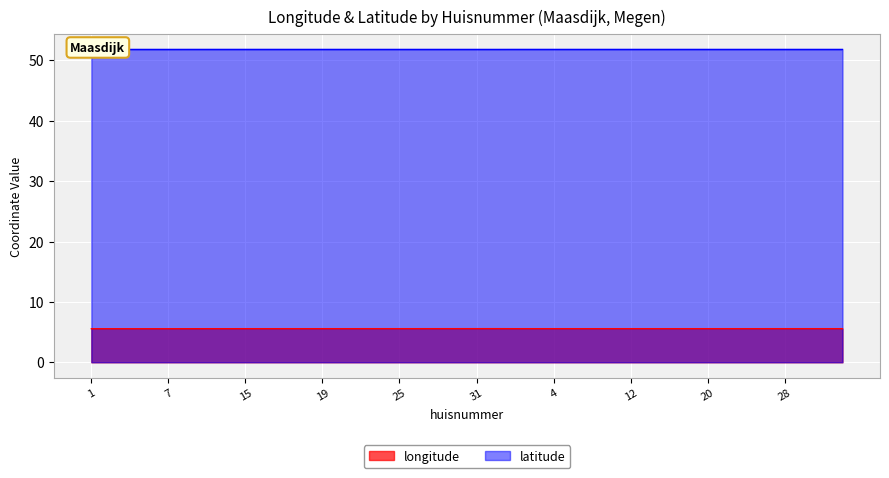

True or false: longitude has a value of 9.2 at 20.

False